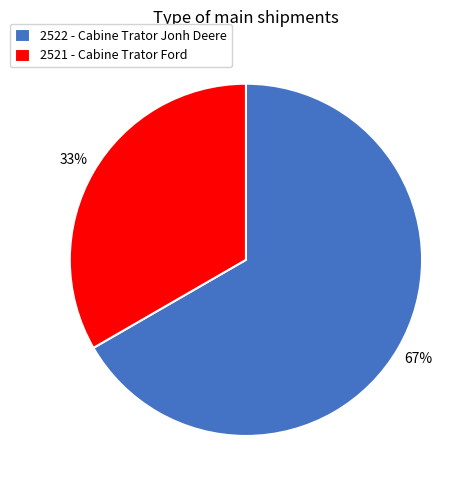

Between 2521 - Cabine Trator Ford and 2522 - Cabine Trator Jonh Deere, which is larger?

2522 - Cabine Trator Jonh Deere